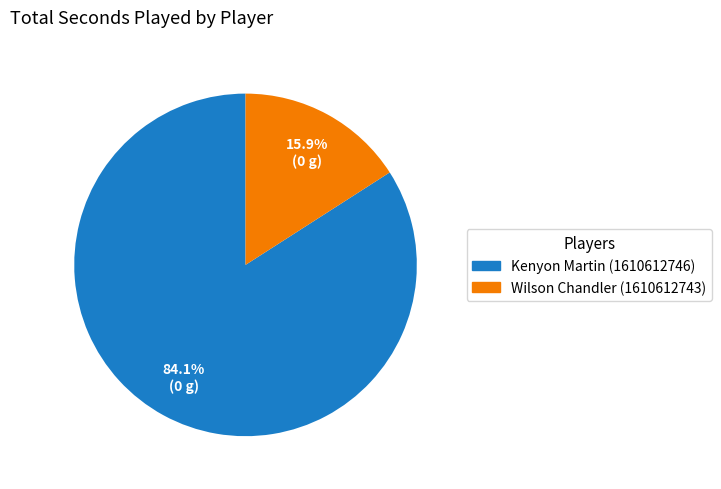

To the nearest percent, what is the combined percentage of Wilson Chandler (1610612743) and Kenyon Martin (1610612746)?

100%